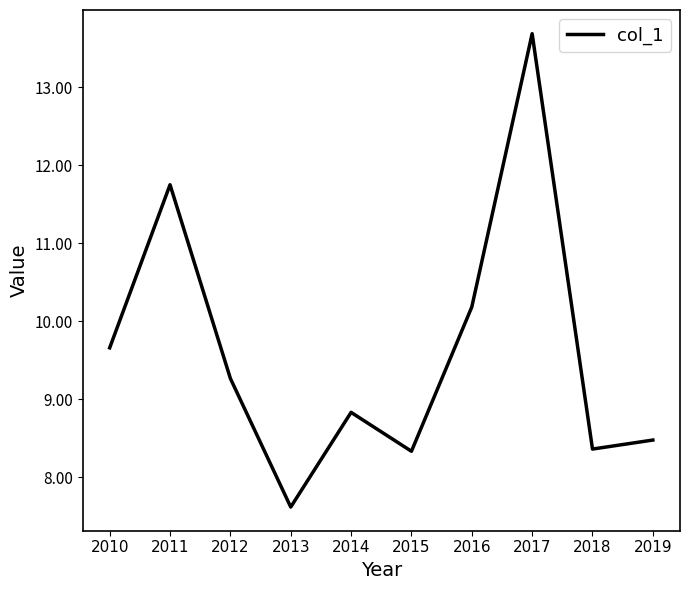

Reading right to left, extract all data points from this chart.

2019=8.5	2018=8.4	2017=13.7	2016=10.2	2015=8.3	2014=8.8	2013=7.6	2012=9.3	2011=11.8	2010=9.7